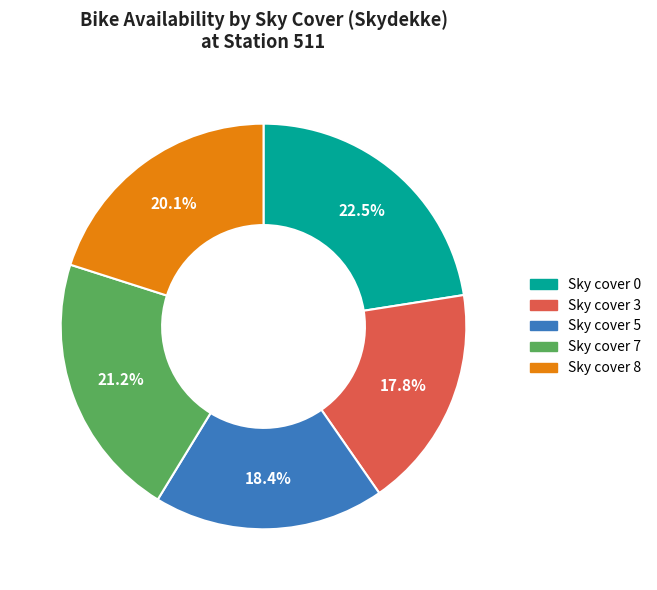

Is there any slice that represents more than half of the pie?

No